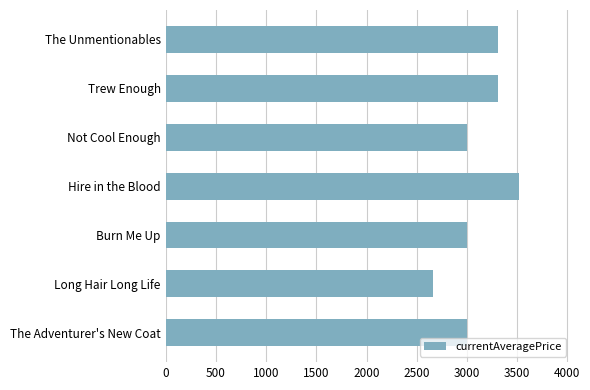

What is the change in value from The Unmentionables to Burn Me Up?

-307